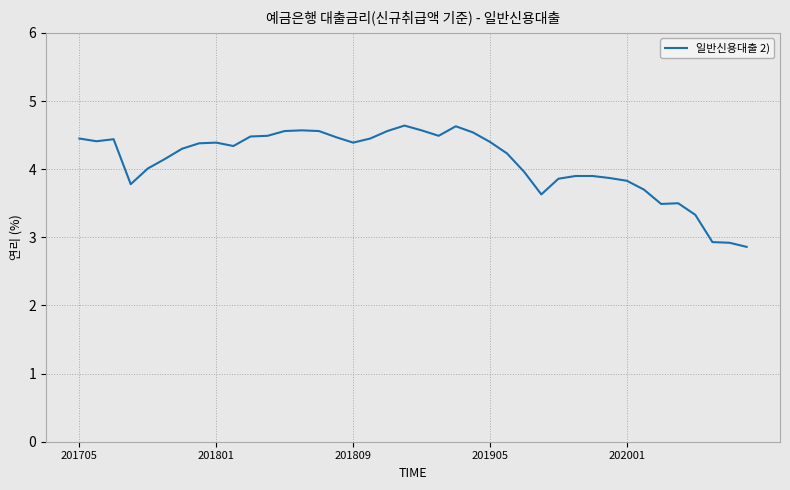

What is the maximum value shown in the chart?

4.6